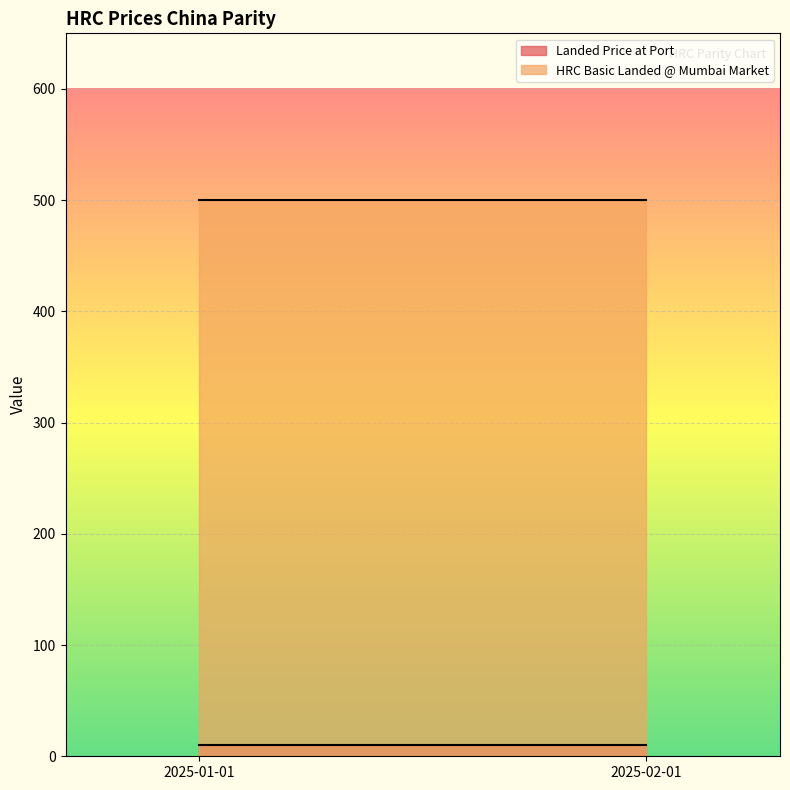

Reading left to right, transcribe all the data shown in this chart.

Landed Price at Port: 10	10
HRC Basic Landed @ Mumbai Market: 500	500